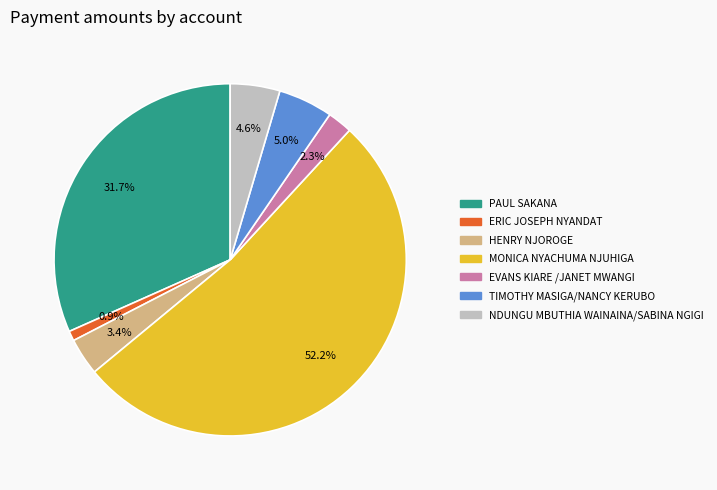

Which slice is the largest?

MONICA NYACHUMA NJUHIGA